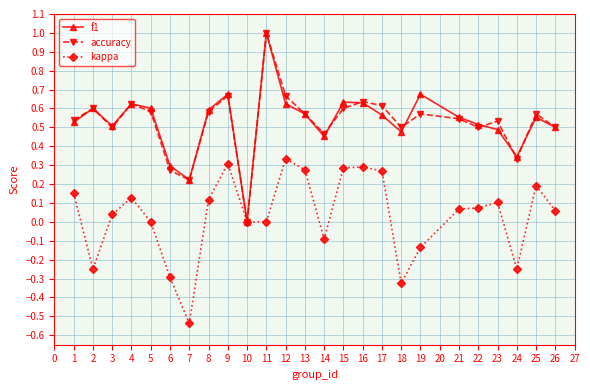

Which category has the lowest value across all series?

7